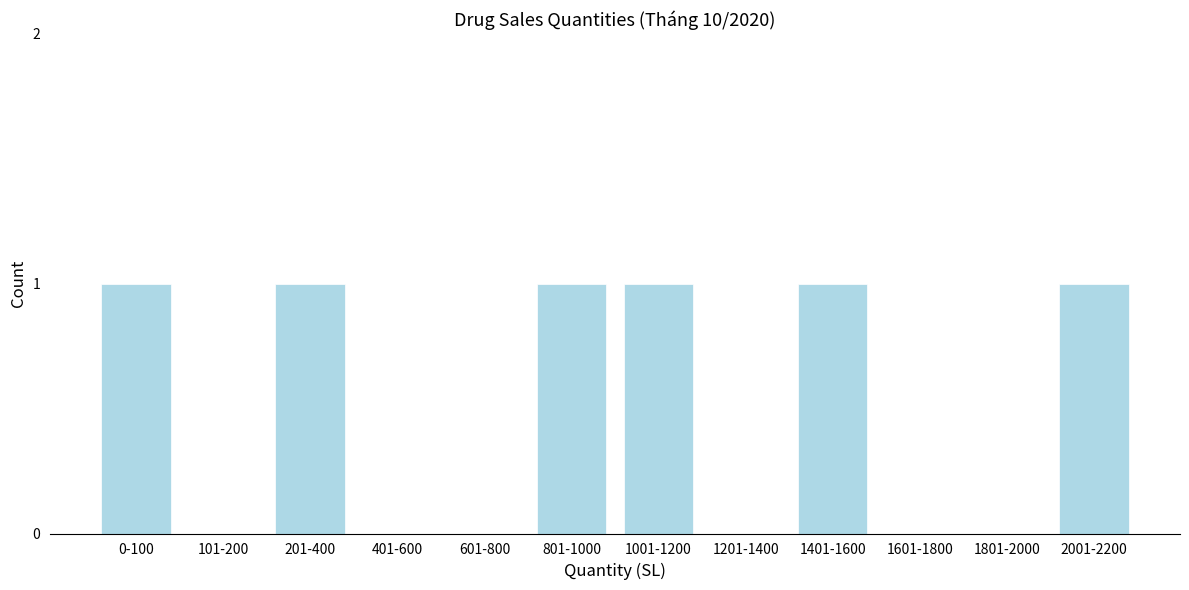

Reading right to left, extract all data points from this chart.

2001-2200=1	1801-2000=0	1601-1800=0	1401-1600=1	1201-1400=0	1001-1200=1	801-1000=1	601-800=0	401-600=0	201-400=1	101-200=0	0-100=1